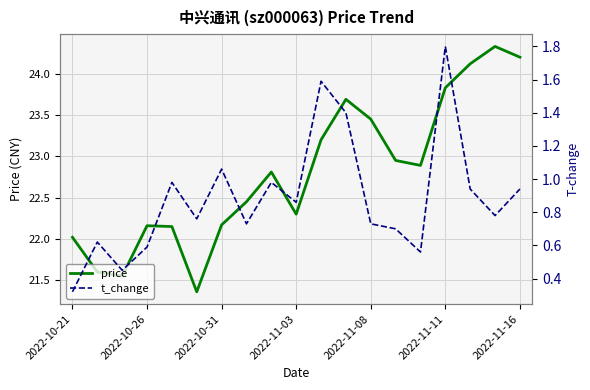

Which series has the largest total across all categories?

price